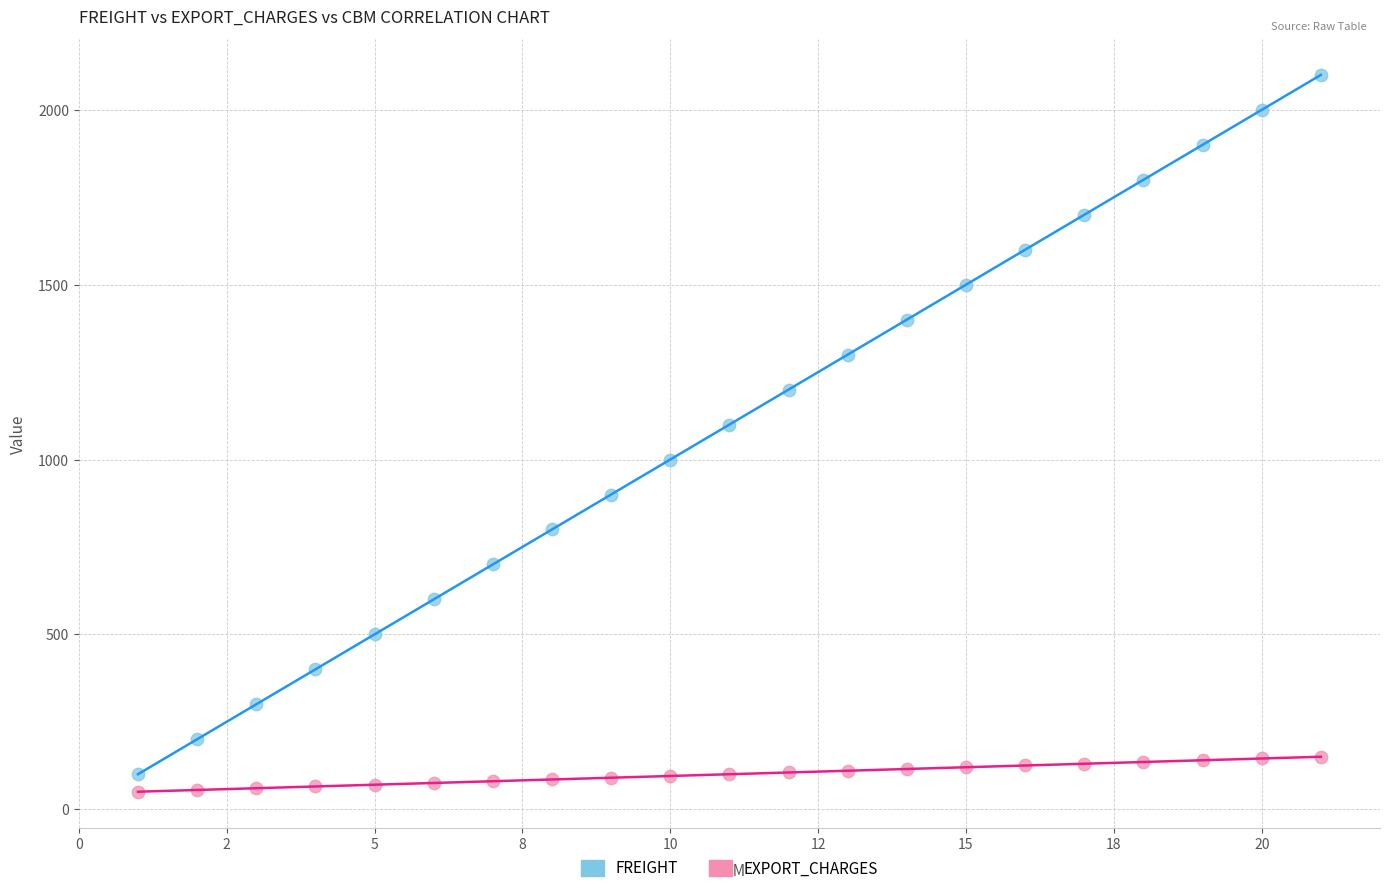

Which series contains the lowest Y value?

EXPORT_CHARGES